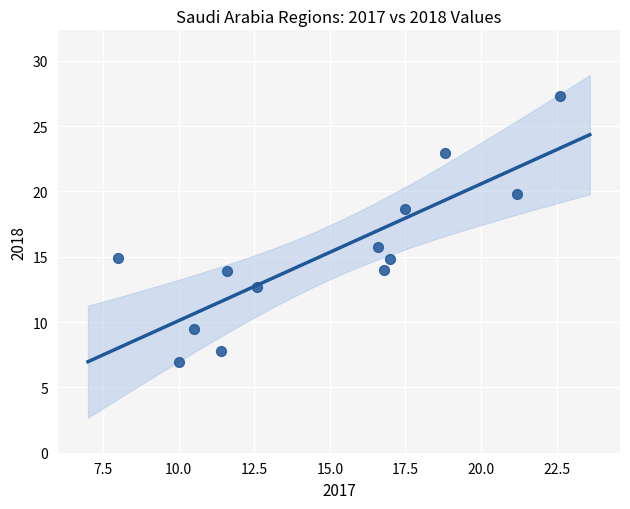

What is the range of Y values (max minus min)?

20.4